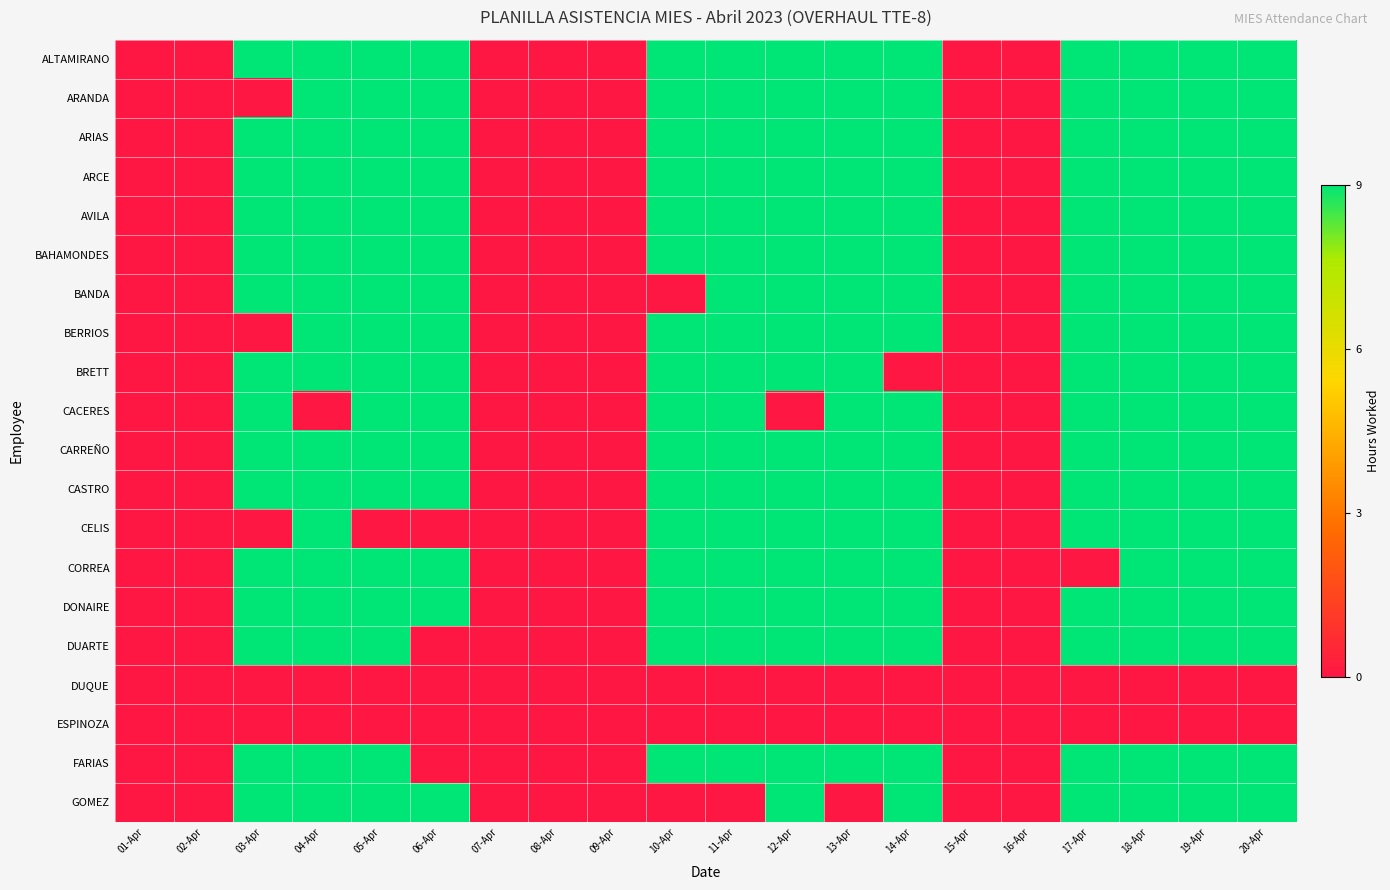

Reading left to right, transcribe all the data shown in this chart.

ALTAMIRANO: 01-Apr=0	02-Apr=0	03-Apr=9	04-Apr=9	05-Apr=9	06-Apr=9	07-Apr=0	08-Apr=0	09-Apr=0	10-Apr=9	11-Apr=9	12-Apr=9	13-Apr=9	14-Apr=9	15-Apr=0	16-Apr=0	17-Apr=9	18-Apr=9	19-Apr=9	20-Apr=9
ARANDA: 01-Apr=0	02-Apr=0	03-Apr=0	04-Apr=9	05-Apr=9	06-Apr=9	07-Apr=0	08-Apr=0	09-Apr=0	10-Apr=9	11-Apr=9	12-Apr=9	13-Apr=9	14-Apr=9	15-Apr=0	16-Apr=0	17-Apr=9	18-Apr=9	19-Apr=9	20-Apr=9
ARIAS: 01-Apr=0	02-Apr=0	03-Apr=9	04-Apr=9	05-Apr=9	06-Apr=9	07-Apr=0	08-Apr=0	09-Apr=0	10-Apr=9	11-Apr=9	12-Apr=9	13-Apr=9	14-Apr=9	15-Apr=0	16-Apr=0	17-Apr=9	18-Apr=9	19-Apr=9	20-Apr=9
ARCE: 01-Apr=0	02-Apr=0	03-Apr=9	04-Apr=9	05-Apr=9	06-Apr=9	07-Apr=0	08-Apr=0	09-Apr=0	10-Apr=9	11-Apr=9	12-Apr=9	13-Apr=9	14-Apr=9	15-Apr=0	16-Apr=0	17-Apr=9	18-Apr=9	19-Apr=9	20-Apr=9
AVILA: 01-Apr=0	02-Apr=0	03-Apr=9	04-Apr=9	05-Apr=9	06-Apr=9	07-Apr=0	08-Apr=0	09-Apr=0	10-Apr=9	11-Apr=9	12-Apr=9	13-Apr=9	14-Apr=9	15-Apr=0	16-Apr=0	17-Apr=9	18-Apr=9	19-Apr=9	20-Apr=9
BAHAMONDES: 01-Apr=0	02-Apr=0	03-Apr=9	04-Apr=9	05-Apr=9	06-Apr=9	07-Apr=0	08-Apr=0	09-Apr=0	10-Apr=9	11-Apr=9	12-Apr=9	13-Apr=9	14-Apr=9	15-Apr=0	16-Apr=0	17-Apr=9	18-Apr=9	19-Apr=9	20-Apr=9
BANDA: 01-Apr=0	02-Apr=0	03-Apr=9	04-Apr=9	05-Apr=9	06-Apr=9	07-Apr=0	08-Apr=0	09-Apr=0	10-Apr=0	11-Apr=9	12-Apr=9	13-Apr=9	14-Apr=9	15-Apr=0	16-Apr=0	17-Apr=9	18-Apr=9	19-Apr=9	20-Apr=9
BERRIOS: 01-Apr=0	02-Apr=0	03-Apr=0	04-Apr=9	05-Apr=9	06-Apr=9	07-Apr=0	08-Apr=0	09-Apr=0	10-Apr=9	11-Apr=9	12-Apr=9	13-Apr=9	14-Apr=9	15-Apr=0	16-Apr=0	17-Apr=9	18-Apr=9	19-Apr=9	20-Apr=9
BRETT: 01-Apr=0	02-Apr=0	03-Apr=9	04-Apr=9	05-Apr=9	06-Apr=9	07-Apr=0	08-Apr=0	09-Apr=0	10-Apr=9	11-Apr=9	12-Apr=9	13-Apr=9	14-Apr=0	15-Apr=0	16-Apr=0	17-Apr=9	18-Apr=9	19-Apr=9	20-Apr=9
CACERES: 01-Apr=0	02-Apr=0	03-Apr=9	04-Apr=0	05-Apr=9	06-Apr=9	07-Apr=0	08-Apr=0	09-Apr=0	10-Apr=9	11-Apr=9	12-Apr=0	13-Apr=9	14-Apr=9	15-Apr=0	16-Apr=0	17-Apr=9	18-Apr=9	19-Apr=9	20-Apr=9
CARREÑO: 01-Apr=0	02-Apr=0	03-Apr=9	04-Apr=9	05-Apr=9	06-Apr=9	07-Apr=0	08-Apr=0	09-Apr=0	10-Apr=9	11-Apr=9	12-Apr=9	13-Apr=9	14-Apr=9	15-Apr=0	16-Apr=0	17-Apr=9	18-Apr=9	19-Apr=9	20-Apr=9
CASTRO: 01-Apr=0	02-Apr=0	03-Apr=9	04-Apr=9	05-Apr=9	06-Apr=9	07-Apr=0	08-Apr=0	09-Apr=0	10-Apr=9	11-Apr=9	12-Apr=9	13-Apr=9	14-Apr=9	15-Apr=0	16-Apr=0	17-Apr=9	18-Apr=9	19-Apr=9	20-Apr=9
CELIS: 01-Apr=0	02-Apr=0	03-Apr=0	04-Apr=9	05-Apr=0	06-Apr=0	07-Apr=0	08-Apr=0	09-Apr=0	10-Apr=9	11-Apr=9	12-Apr=9	13-Apr=9	14-Apr=9	15-Apr=0	16-Apr=0	17-Apr=9	18-Apr=9	19-Apr=9	20-Apr=9
CORREA: 01-Apr=0	02-Apr=0	03-Apr=9	04-Apr=9	05-Apr=9	06-Apr=9	07-Apr=0	08-Apr=0	09-Apr=0	10-Apr=9	11-Apr=9	12-Apr=9	13-Apr=9	14-Apr=9	15-Apr=0	16-Apr=0	17-Apr=0	18-Apr=9	19-Apr=9	20-Apr=9
DONAIRE: 01-Apr=0	02-Apr=0	03-Apr=9	04-Apr=9	05-Apr=9	06-Apr=9	07-Apr=0	08-Apr=0	09-Apr=0	10-Apr=9	11-Apr=9	12-Apr=9	13-Apr=9	14-Apr=9	15-Apr=0	16-Apr=0	17-Apr=9	18-Apr=9	19-Apr=9	20-Apr=9
DUARTE: 01-Apr=0	02-Apr=0	03-Apr=9	04-Apr=9	05-Apr=9	06-Apr=0	07-Apr=0	08-Apr=0	09-Apr=0	10-Apr=9	11-Apr=9	12-Apr=9	13-Apr=9	14-Apr=9	15-Apr=0	16-Apr=0	17-Apr=9	18-Apr=9	19-Apr=9	20-Apr=9
DUQUE: 01-Apr=0	02-Apr=0	03-Apr=0	04-Apr=0	05-Apr=0	06-Apr=0	07-Apr=0	08-Apr=0	09-Apr=0	10-Apr=0	11-Apr=0	12-Apr=0	13-Apr=0	14-Apr=0	15-Apr=0	16-Apr=0	17-Apr=0	18-Apr=0	19-Apr=0	20-Apr=0
ESPINOZA: 01-Apr=0	02-Apr=0	03-Apr=0	04-Apr=0	05-Apr=0	06-Apr=0	07-Apr=0	08-Apr=0	09-Apr=0	10-Apr=0	11-Apr=0	12-Apr=0	13-Apr=0	14-Apr=0	15-Apr=0	16-Apr=0	17-Apr=0	18-Apr=0	19-Apr=0	20-Apr=0
FARIAS: 01-Apr=0	02-Apr=0	03-Apr=9	04-Apr=9	05-Apr=9	06-Apr=0	07-Apr=0	08-Apr=0	09-Apr=0	10-Apr=9	11-Apr=9	12-Apr=9	13-Apr=9	14-Apr=9	15-Apr=0	16-Apr=0	17-Apr=9	18-Apr=9	19-Apr=9	20-Apr=9
GOMEZ: 01-Apr=0	02-Apr=0	03-Apr=9	04-Apr=9	05-Apr=9	06-Apr=9	07-Apr=0	08-Apr=0	09-Apr=0	10-Apr=0	11-Apr=0	12-Apr=9	13-Apr=0	14-Apr=9	15-Apr=0	16-Apr=0	17-Apr=9	18-Apr=9	19-Apr=9	20-Apr=9